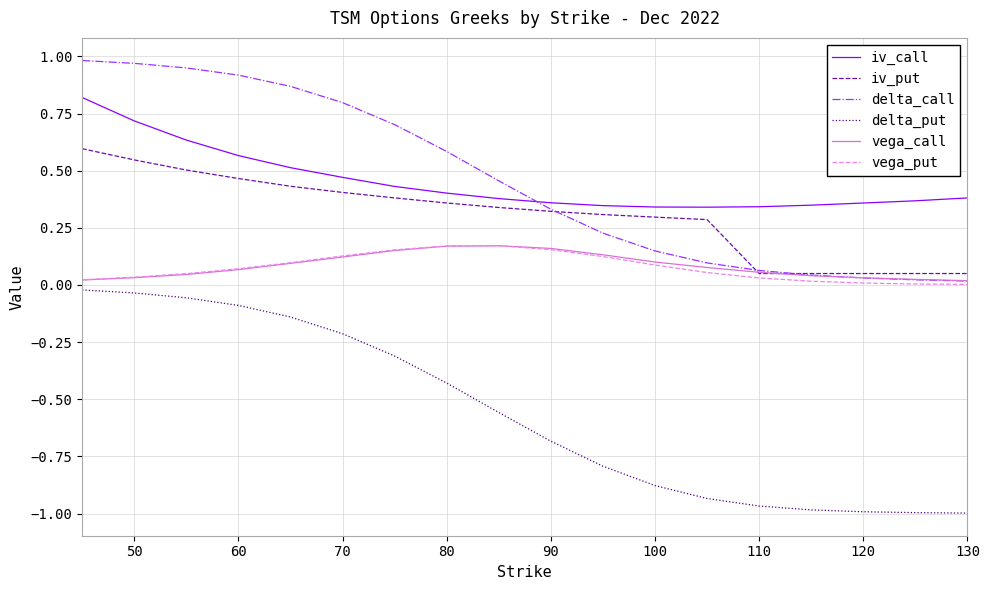

Which series has the largest range (max minus min)?

delta_put